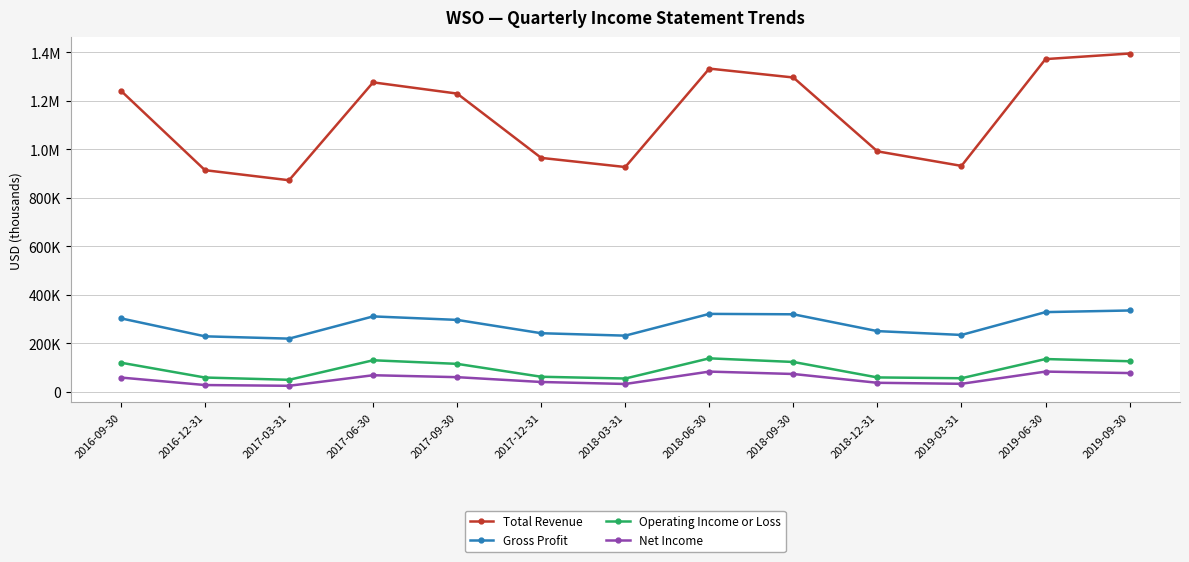

Does the chart have visible grid lines?

Yes